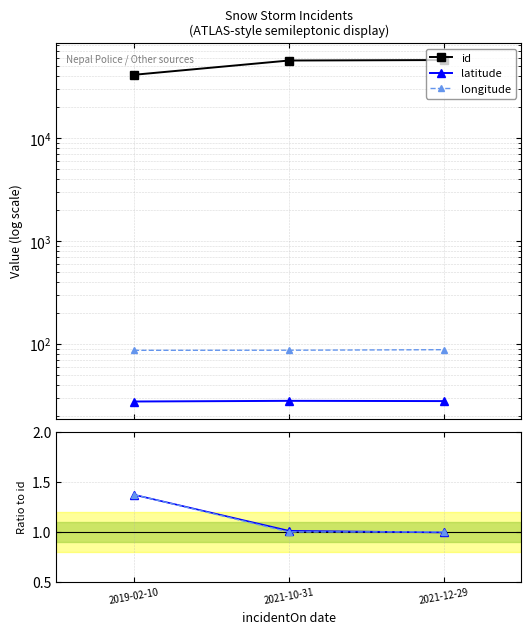

Is it true that longitude equals 0.5 at 2021-12-29?

False